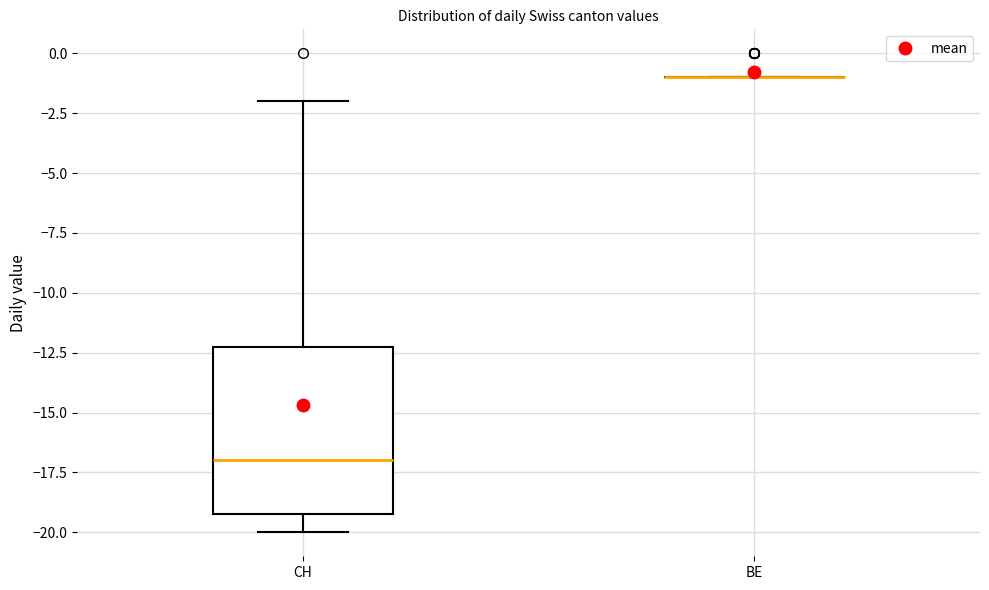

Comparing the boxes themselves (not the whiskers), which one is the tallest?

CH